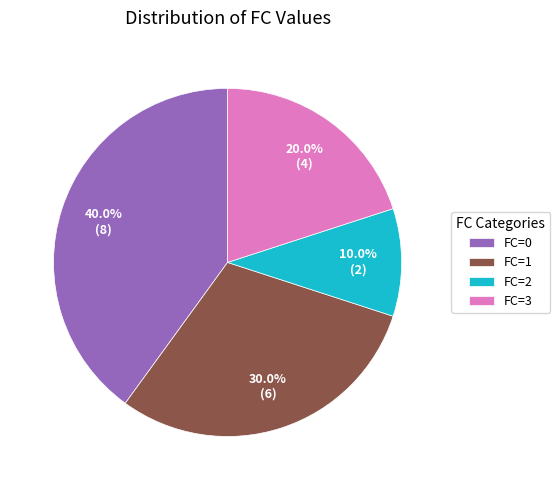

What percentage do FC=1 and FC=3 together represent?

50.0%